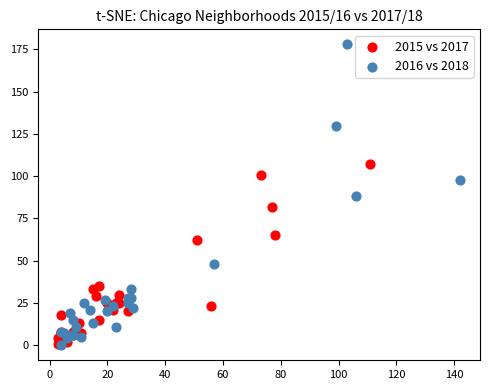

Which series has the widest spread of Y values?

2016 vs 2018